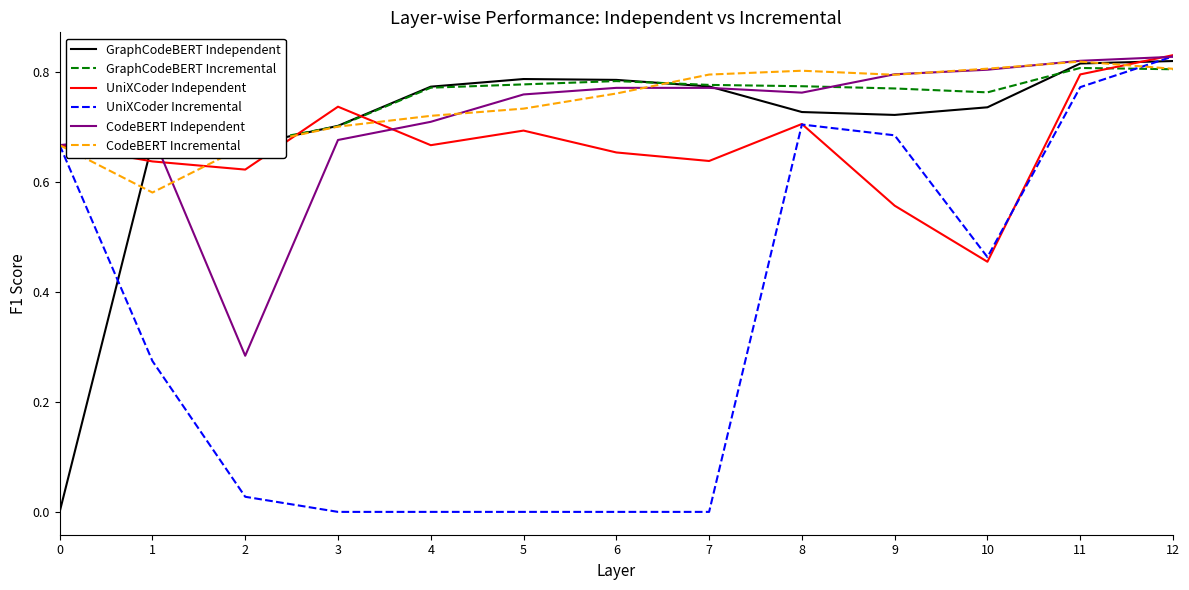

At 7, list the series in order from smallest to largest.

UniXCoder Incremental, UniXCoder Independent, CodeBERT Independent, GraphCodeBERT Independent, GraphCodeBERT Incremental, CodeBERT Incremental